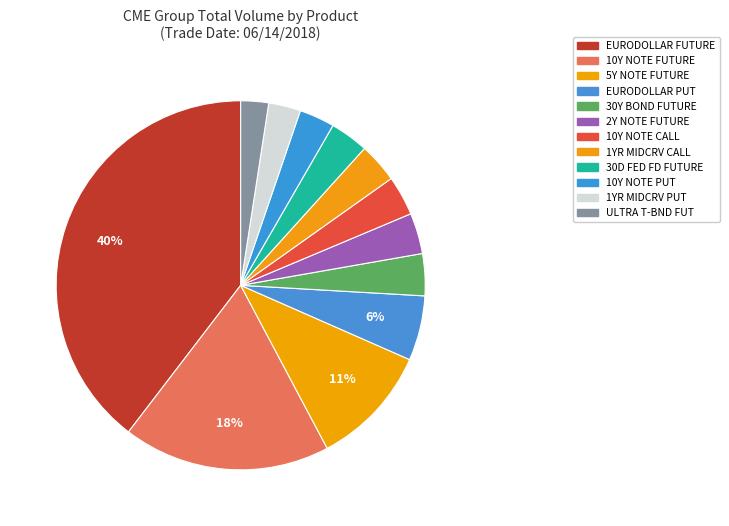

Count the number of slices in the pie.

12